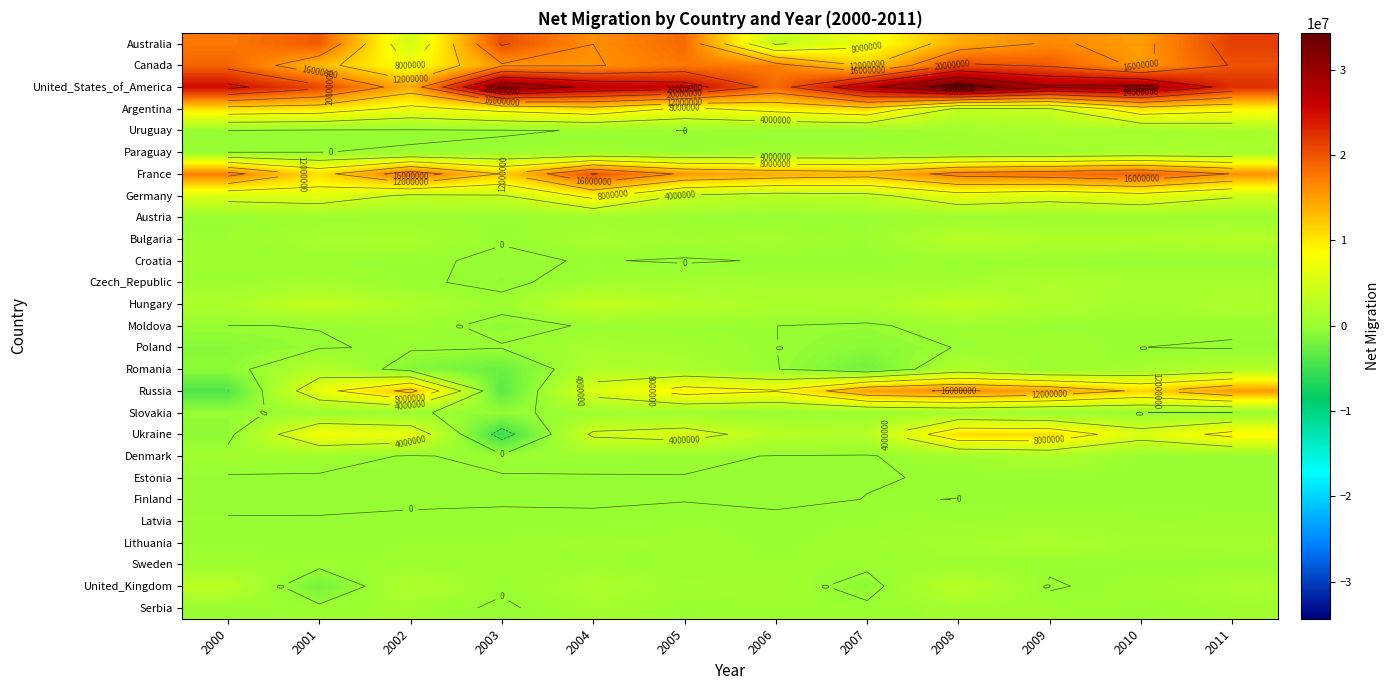

Which label corresponds to the largest value in the chart?

2008